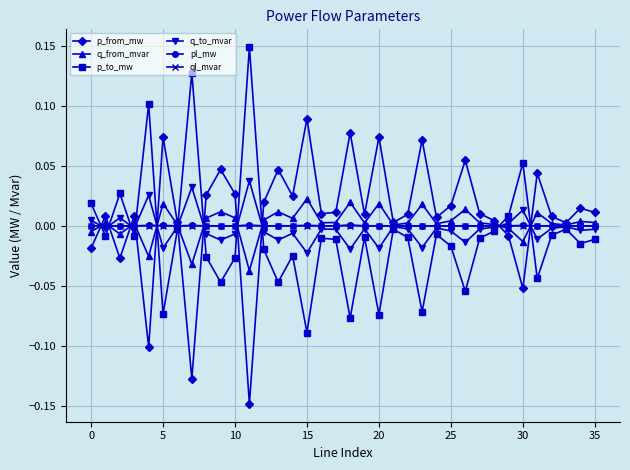

True or false: p_to_mw and p_from_mw intersect in this chart.

True